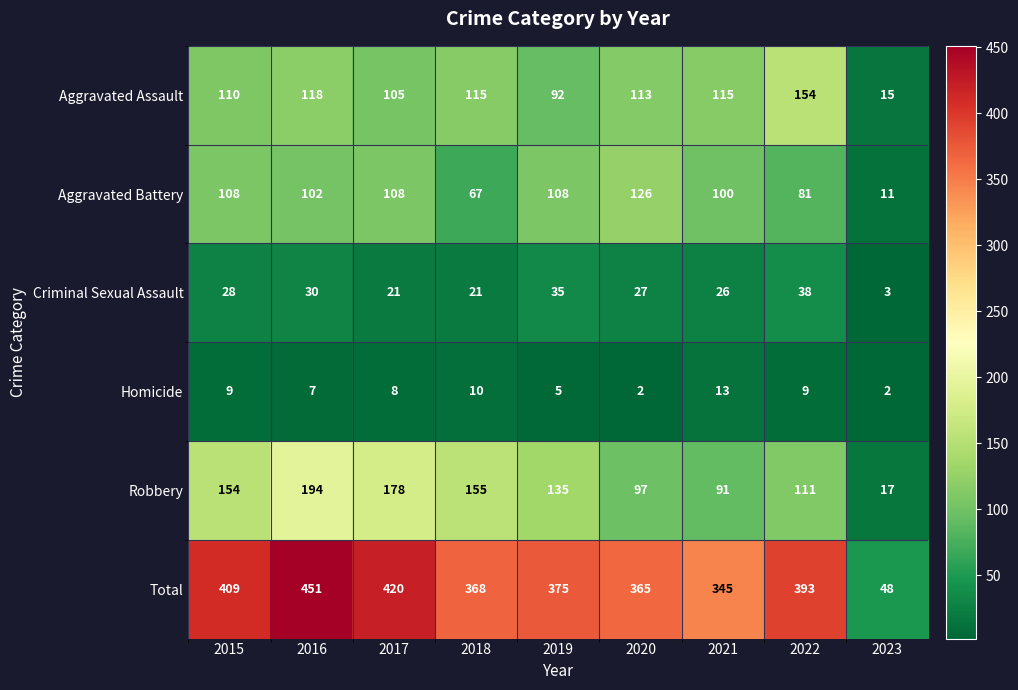

What is the maximum value shown in the chart?

451